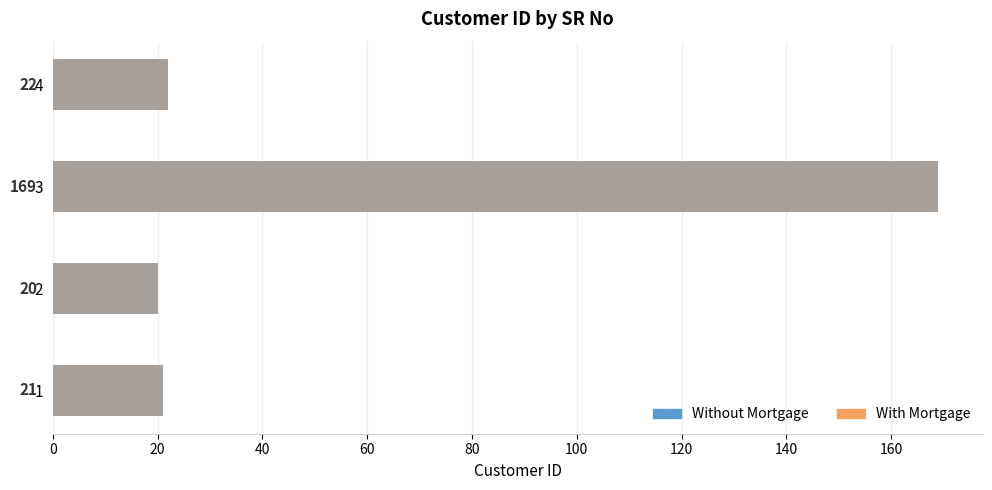

How many bars are there in each group?

2